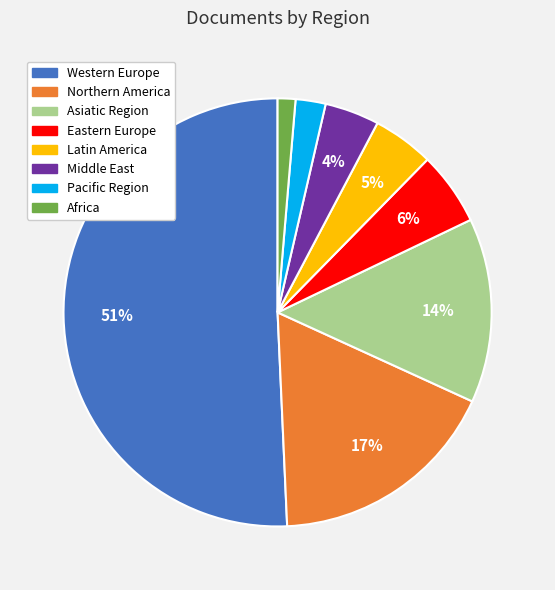

What percentage is the Western Europe slice, to the nearest percent?

51%